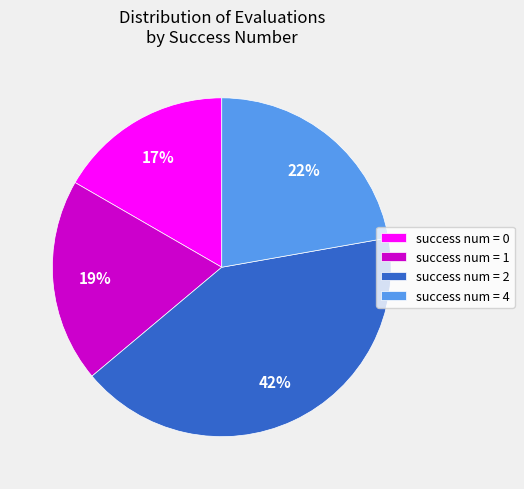

Is there any slice that represents more than half of the pie?

No